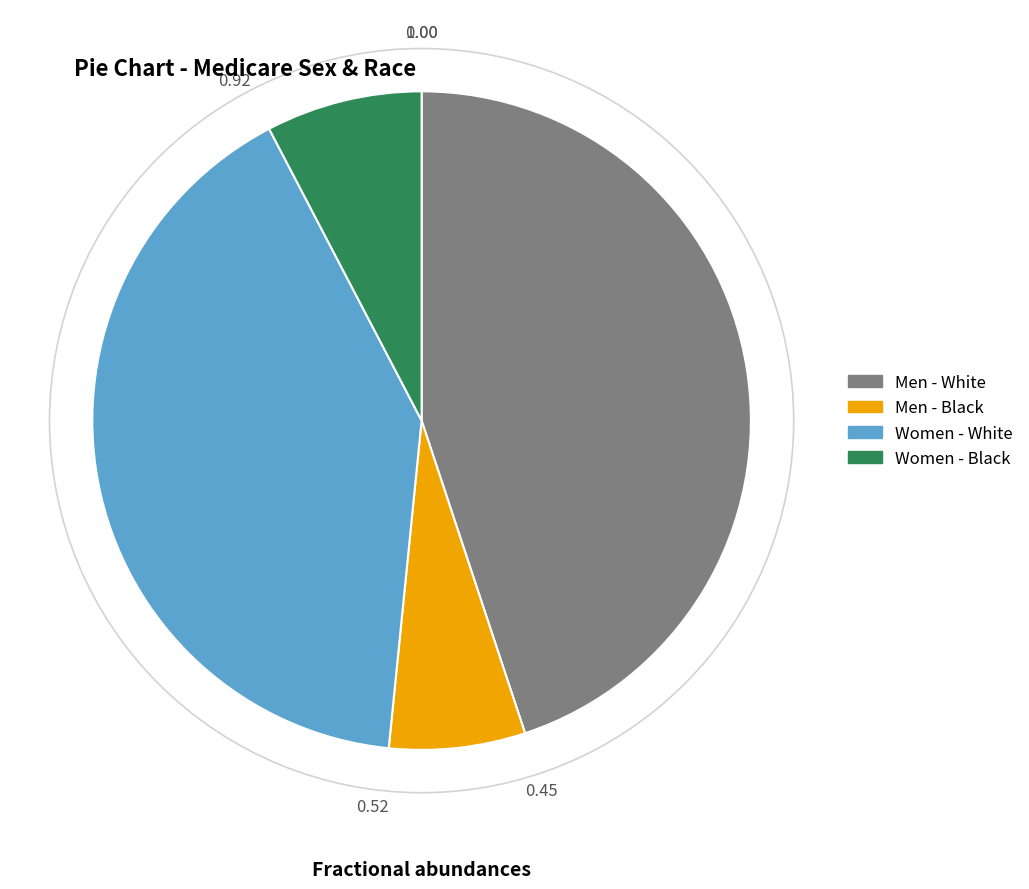

Does Men - White represent more than half of the total?

No